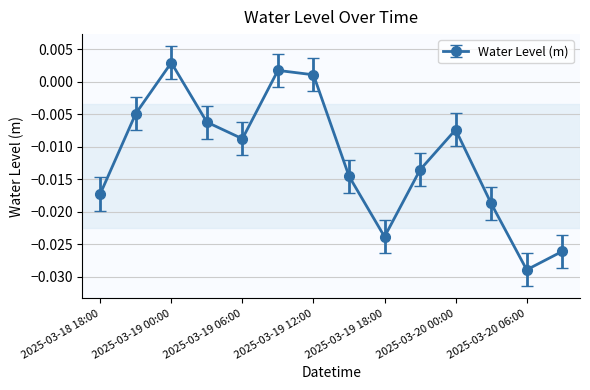

True or false: the data has more than 0 interior local peaks.

True